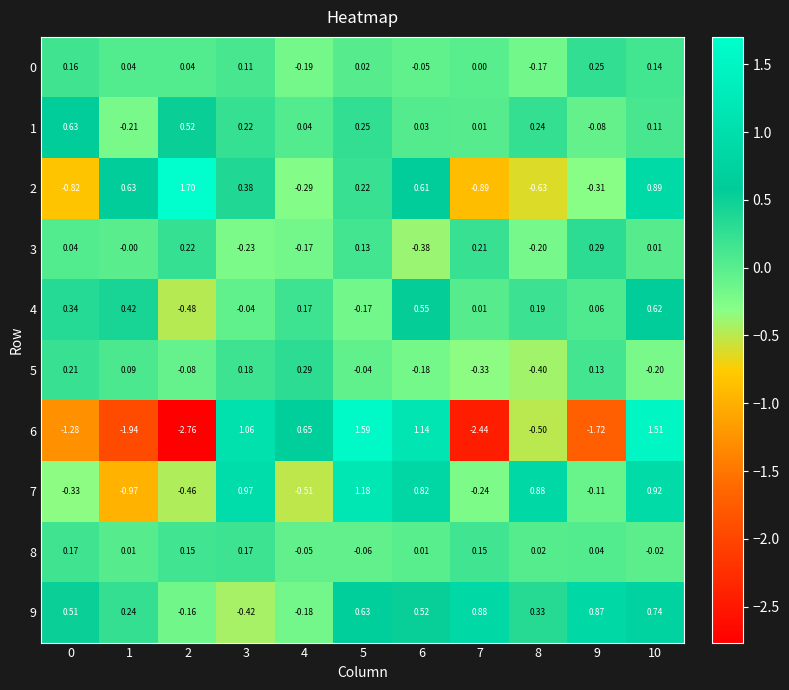

Is the value of 2 at 4 greater than the value of 3 at 0?

No